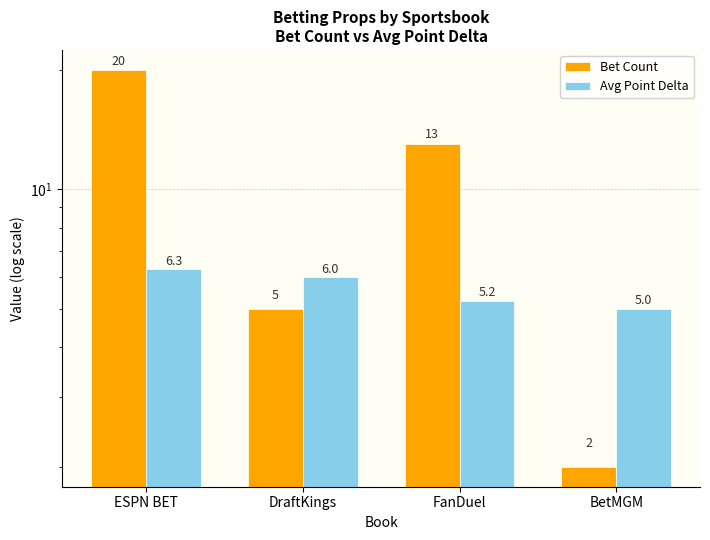

Are the bars horizontal?

No